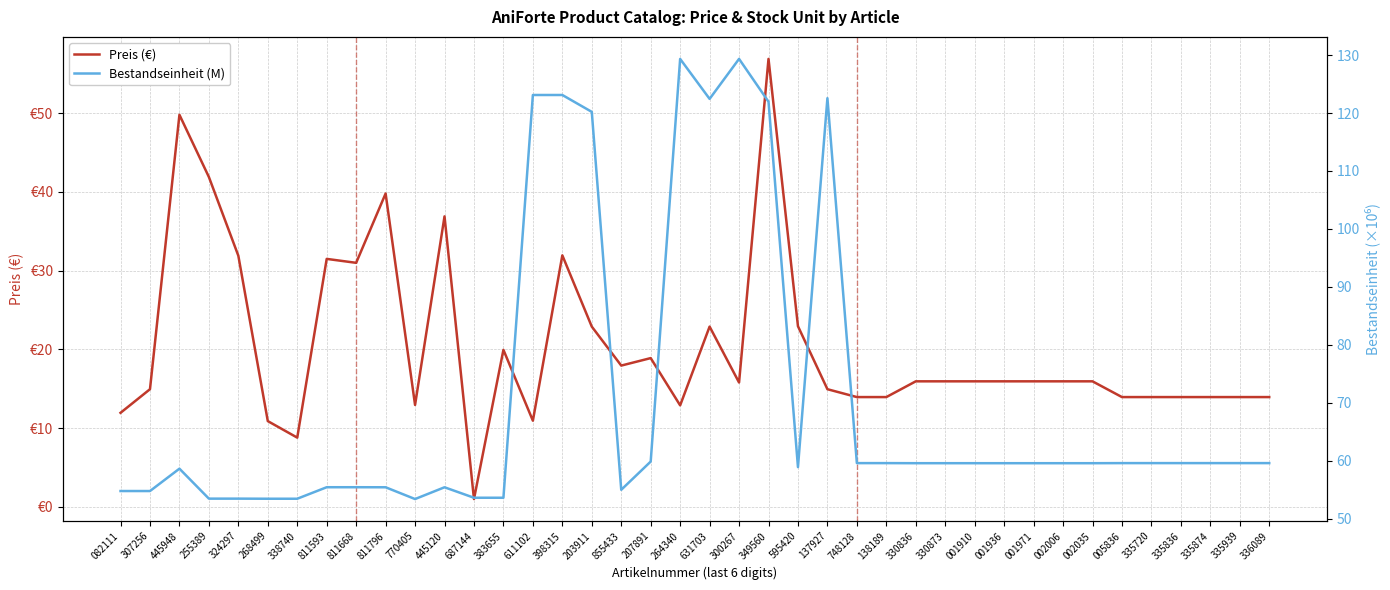

What is the maximum value for Preis (€)?

56.9